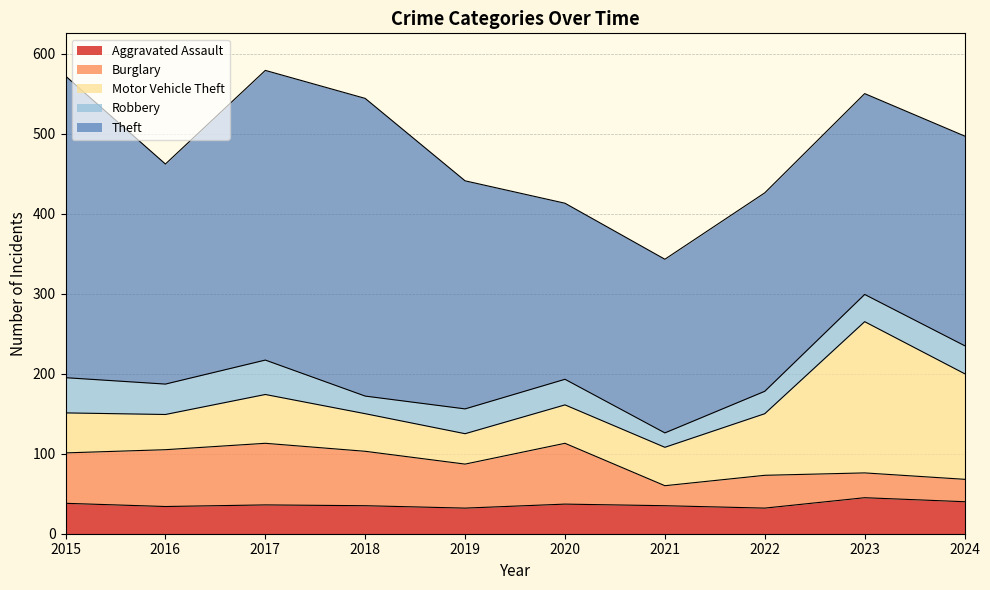

What is the sum of all Aggravated Assault values?

364